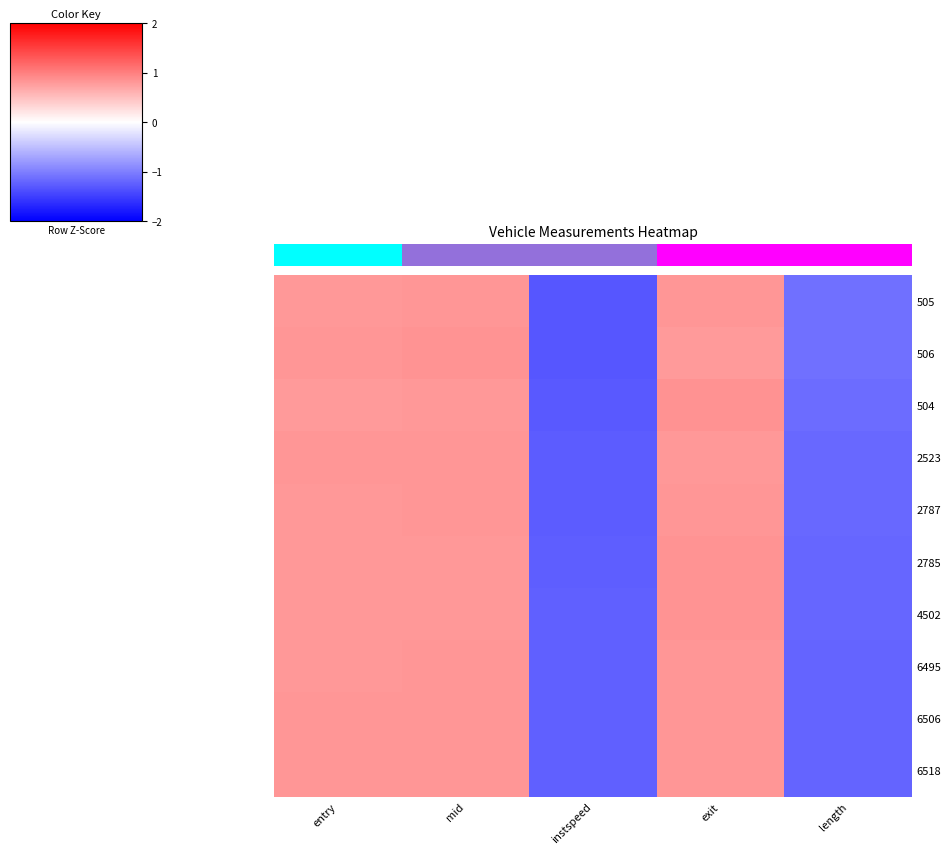

Read the 506 value at length.

-1.1